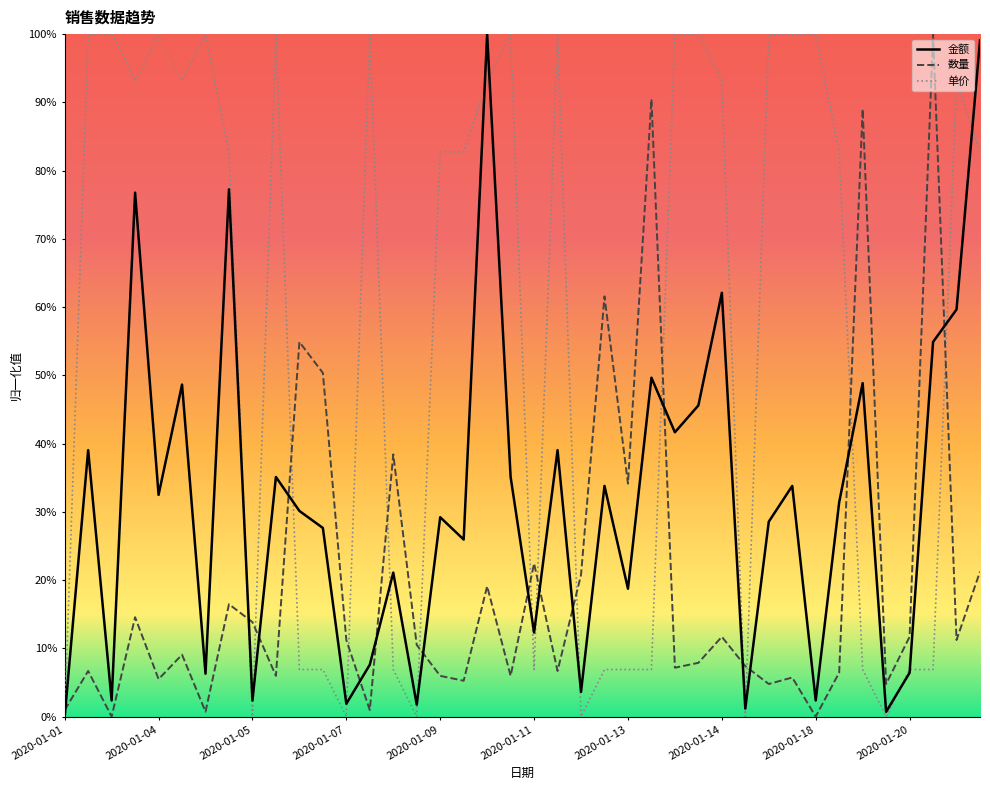

What are all the series names shown in the legend?

金额, 数量, 单价